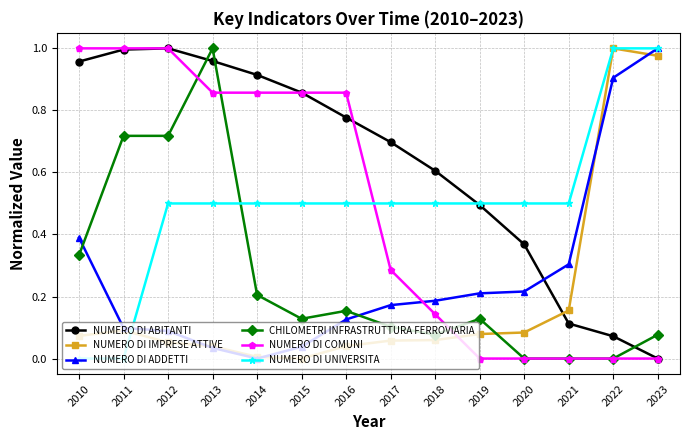

True or false: CHILOMETRI INFRASTRUTTURA FERROVIARIA has more than 2 interior local peaks.

True